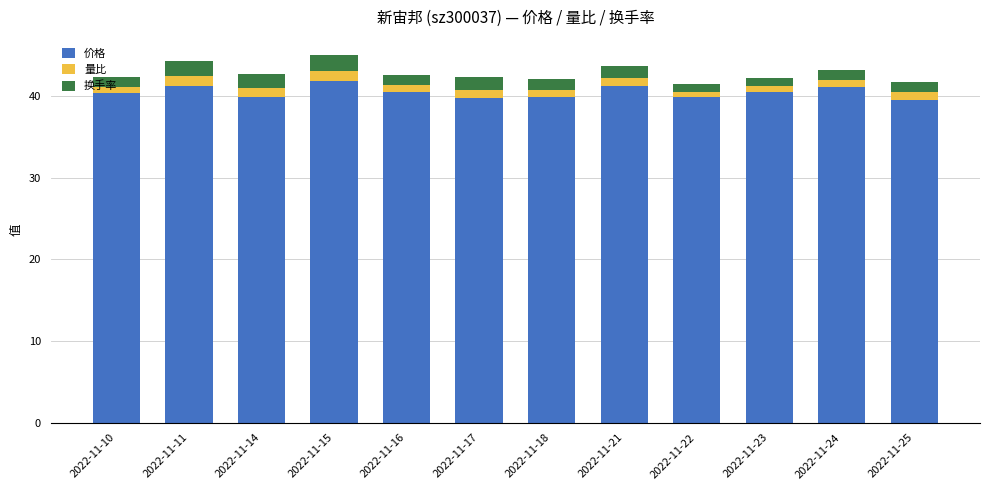

What is the minimum value for 价格?

39.5